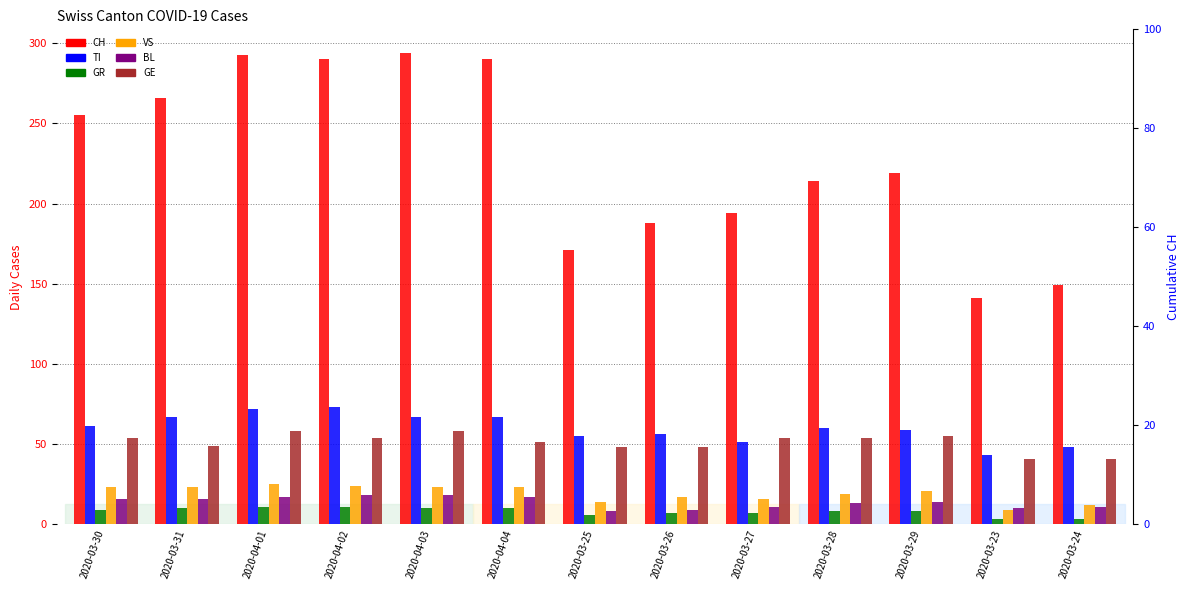

At which category is the sum across all series the highest?

2020-04-01